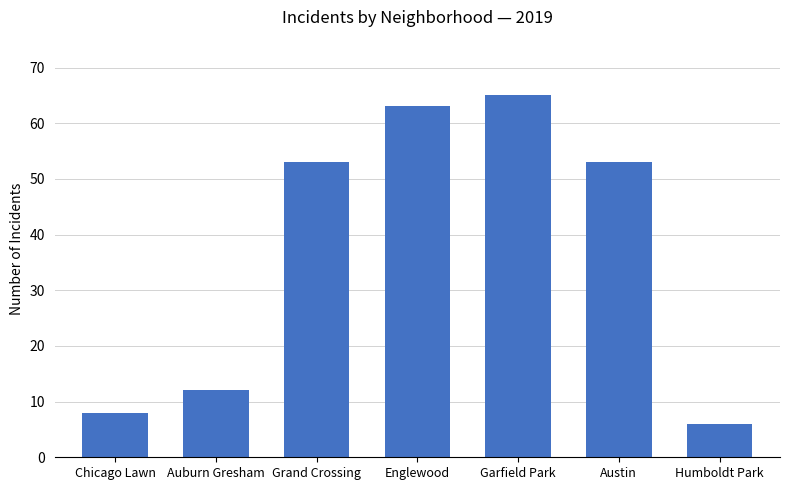

What is the label of the 7th bar from the left?

Humboldt Park